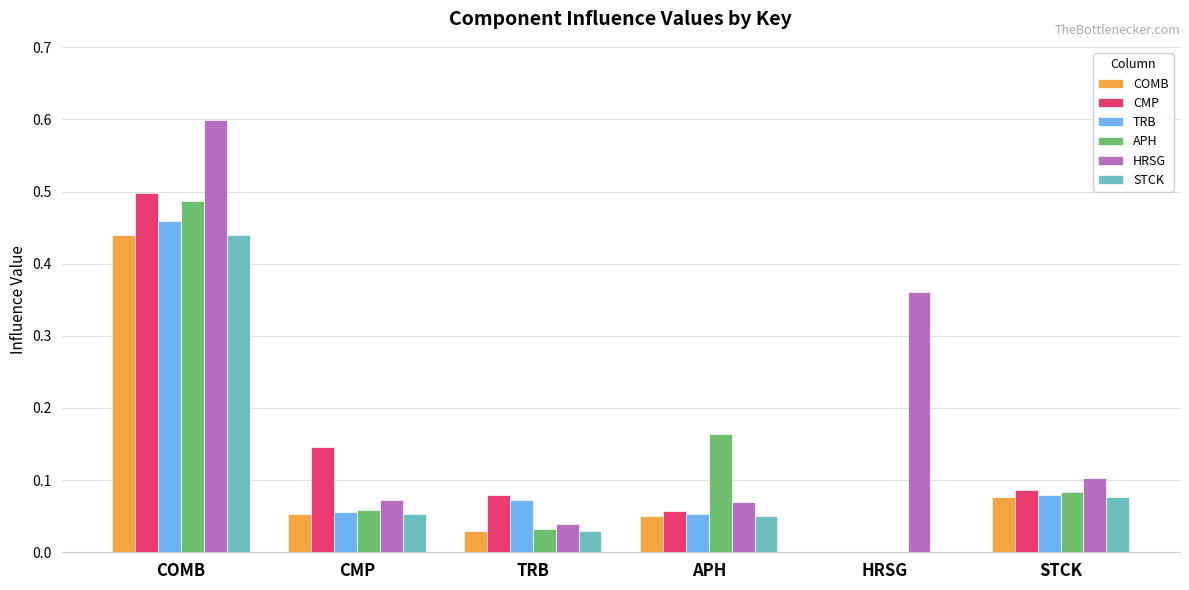

What is the sum of the HRSG values at COMB and HRSG?

1.0